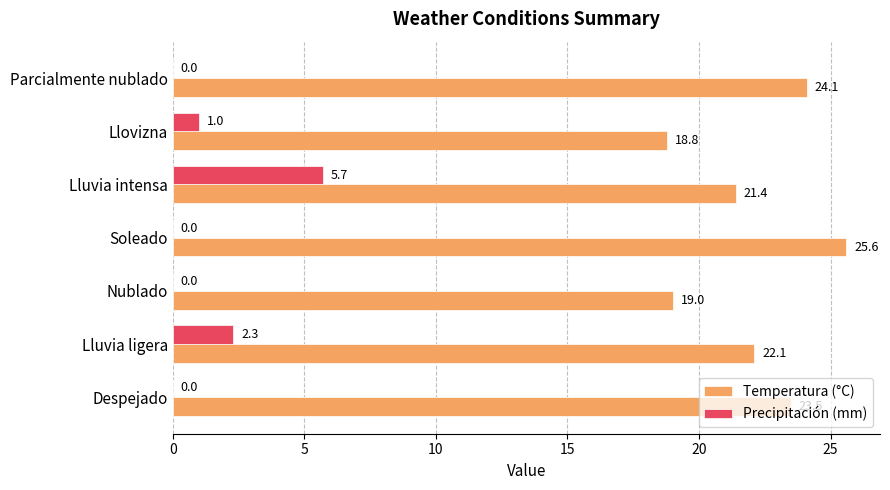

The Precipitación (mm) series shows 1.2 at Lluvia ligera. True or false?

False